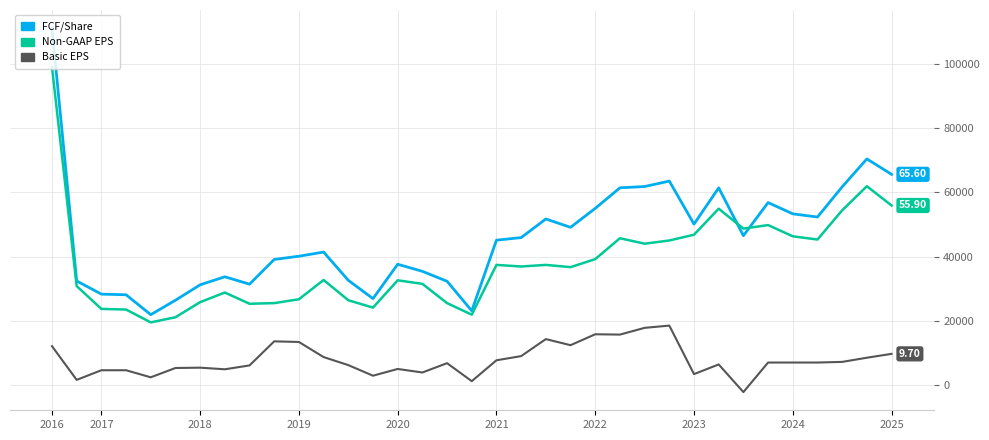

What is the average value of the Non-GAAP EPS series?

38020